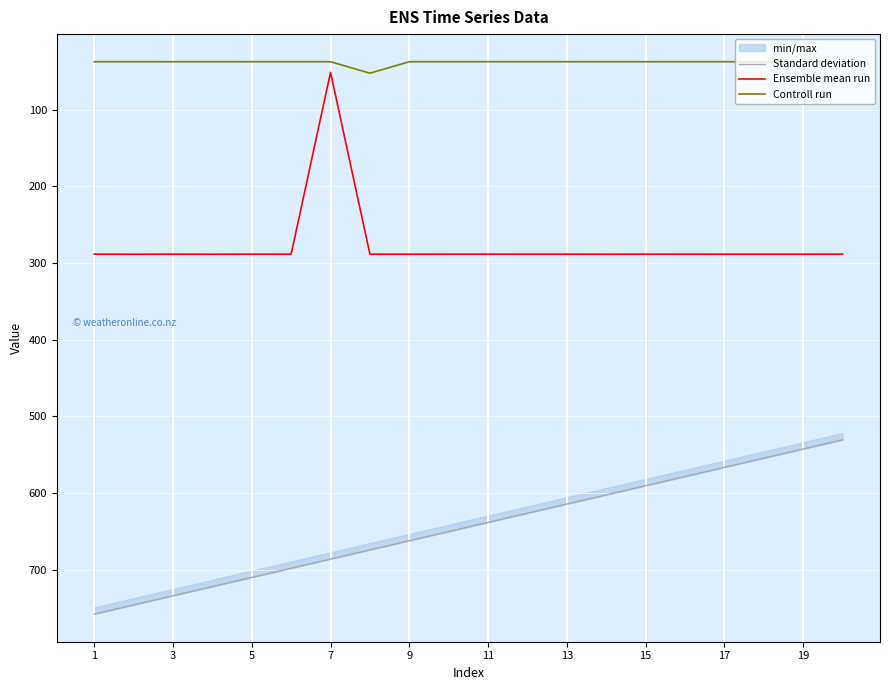

What is the value of the Standard deviation point at the 10th from the left?

650.0